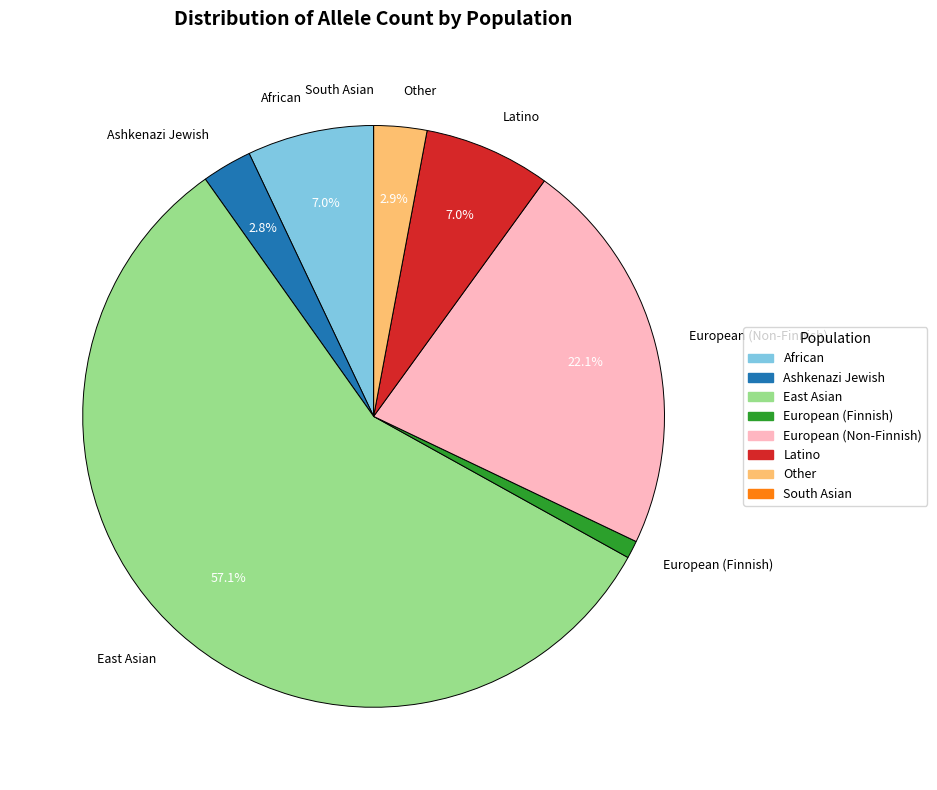

Which category has the biggest portion of the pie?

East Asian